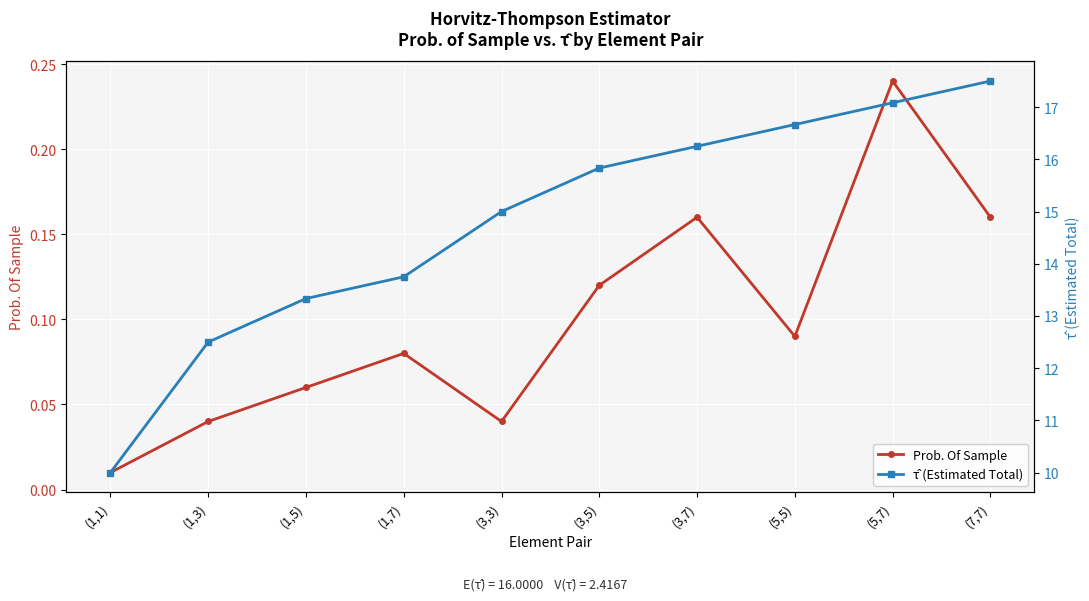

True or false: Prob. Of Sample has a value of 0.3 at (7,7).

False